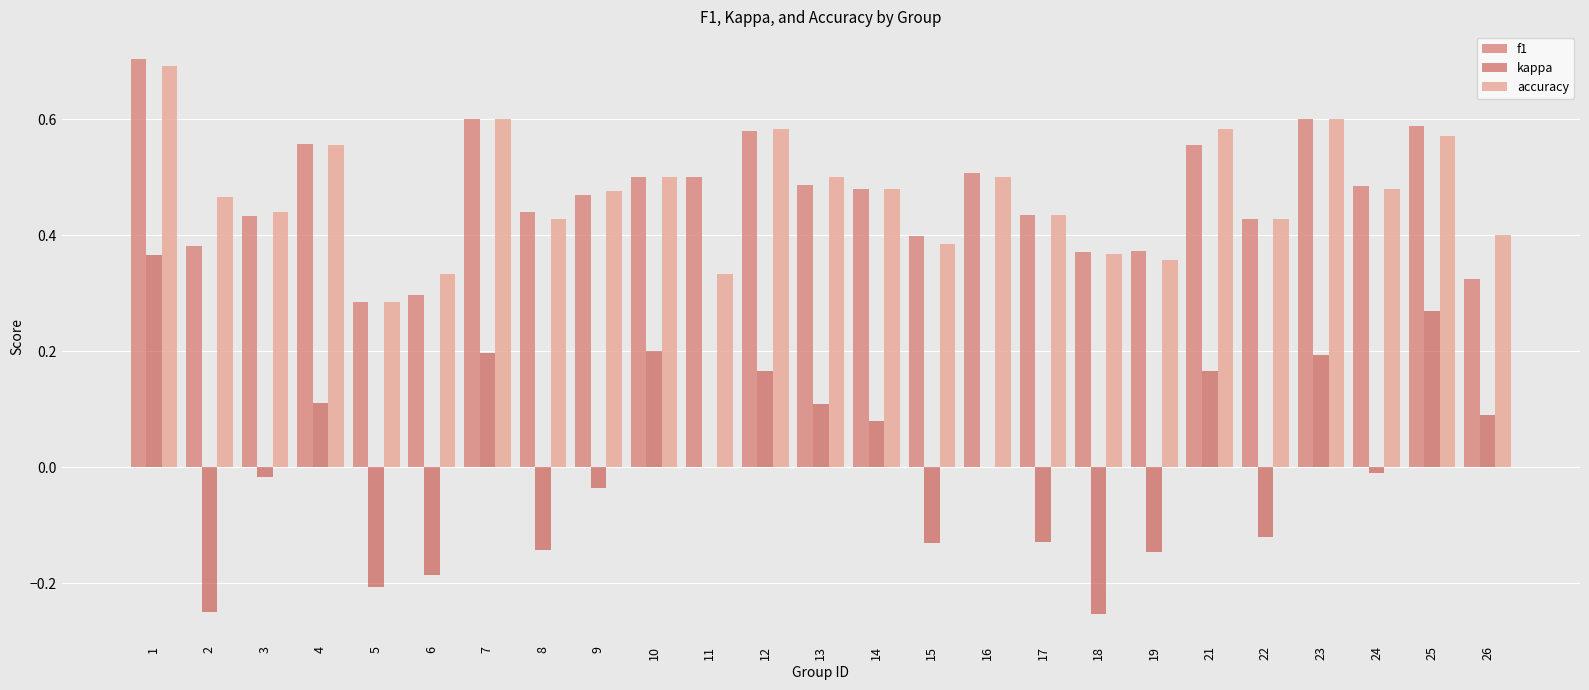

What are all the series names shown in the legend?

f1, kappa, accuracy